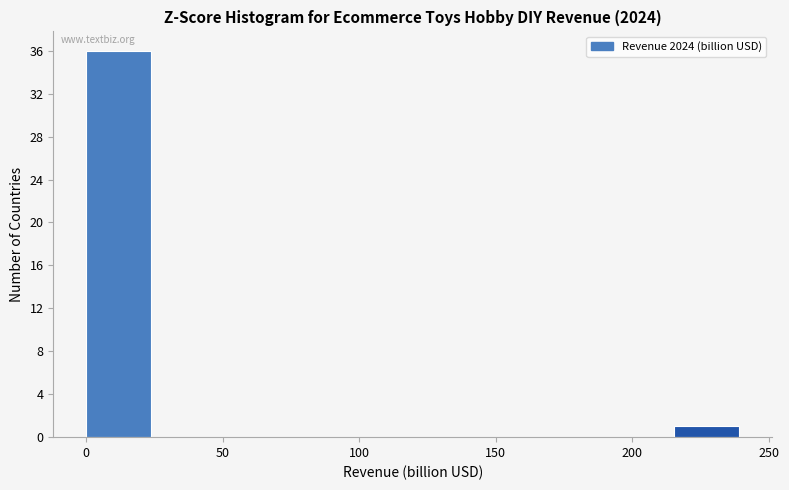

How tall is the bar that spans 0 to 25 on the x-axis? Neither the bar edges nor the heights are printed on the chart, so give them approximately, as read against the axes.

36